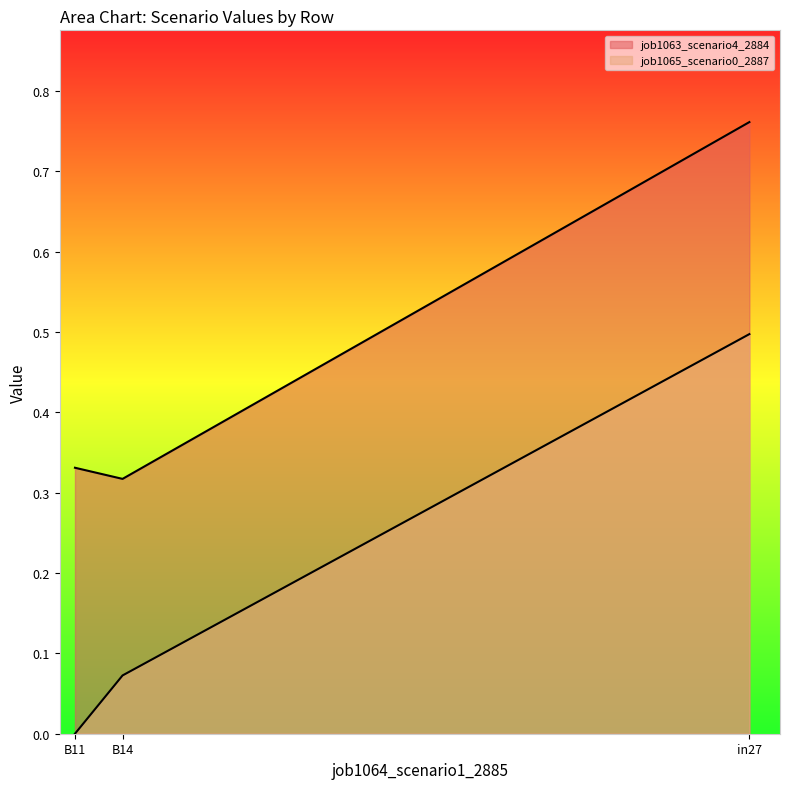

At which label does job1063_scenario4_2884 reach its peak?

in27